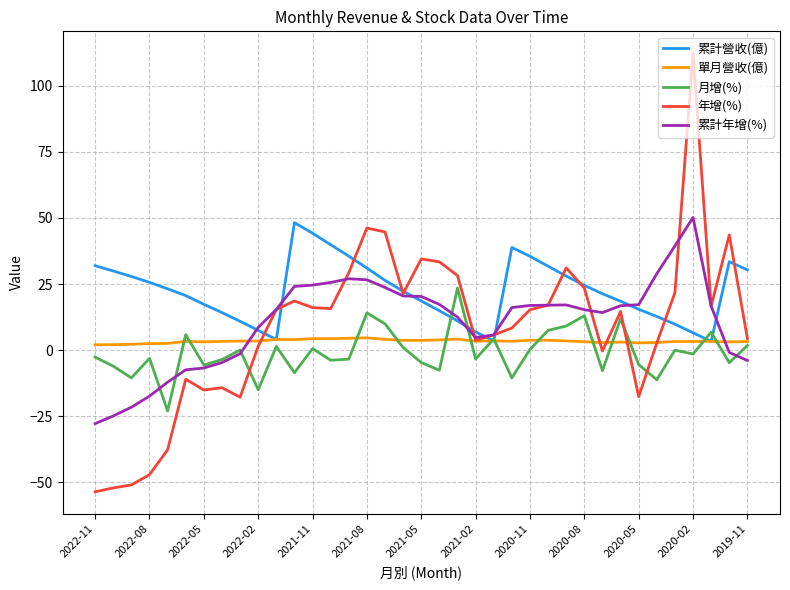

Which series has the largest total across all categories?

累計營收(億)